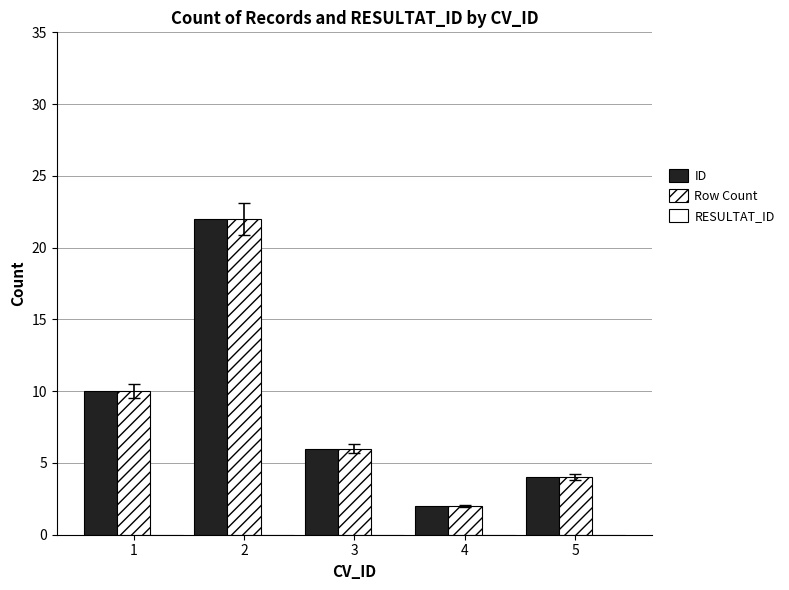

Where does the ID series first go above 6?

1